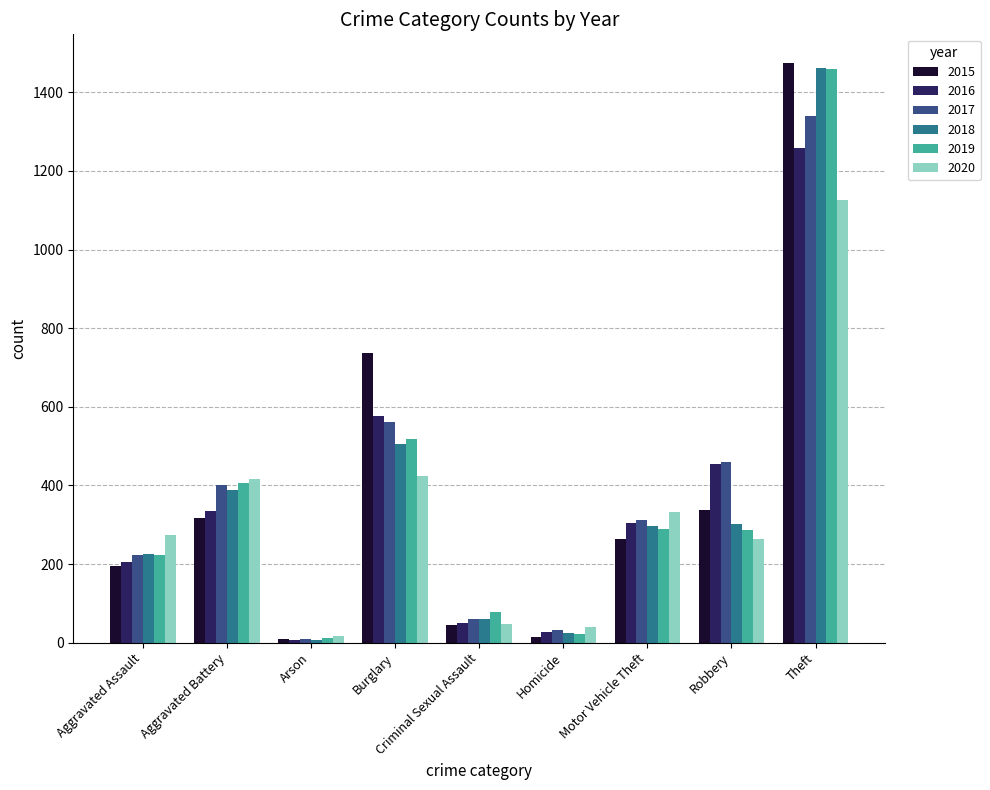

What is the difference between the maximum and second lowest values in the 2020 series?

1084